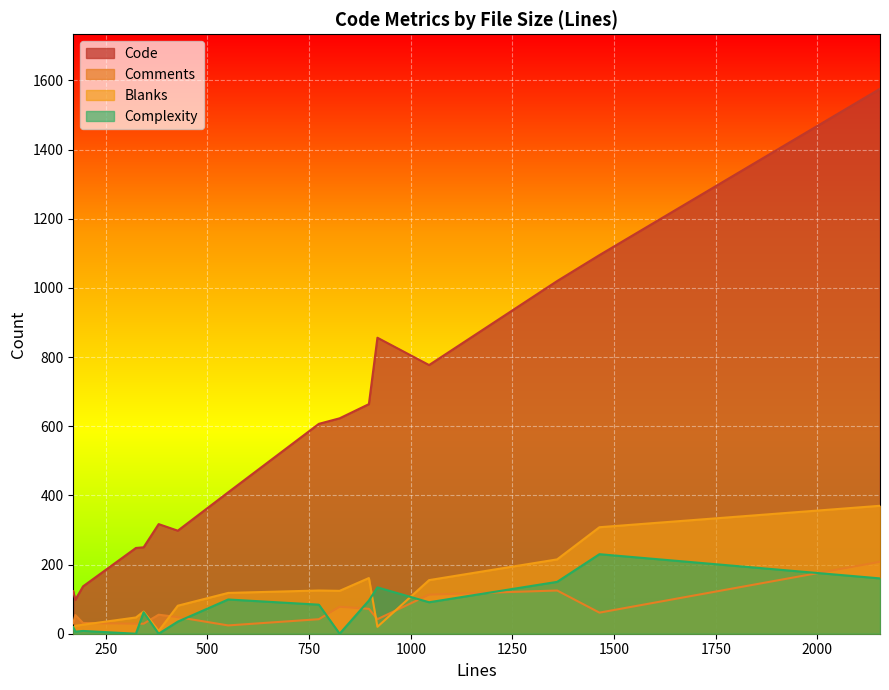

At which label does Comments reach its minimum?

551